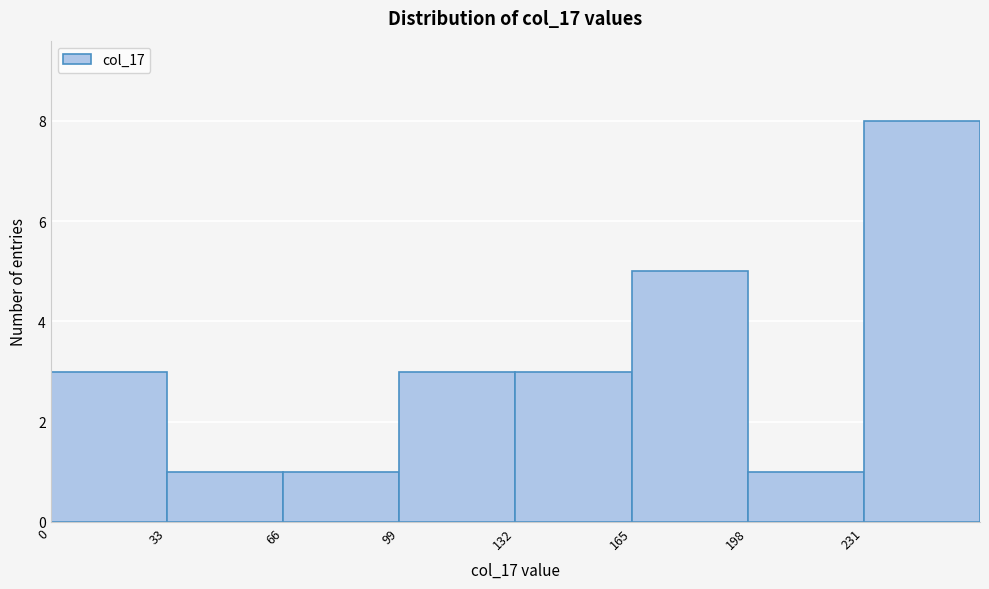

Reading left to right, list every bar in this chart as the range it spans on the x-axis followed by its height. Neither the bar edges nor the heights are printed on the chart, so give them approximately, as read against the axes.

0 to 33: 3
33 to 66: 1
66 to 99: 1
99 to 132: 3
132 to 165: 3
165 to 198: 5
198 to 231: 1
231 to 264: 8